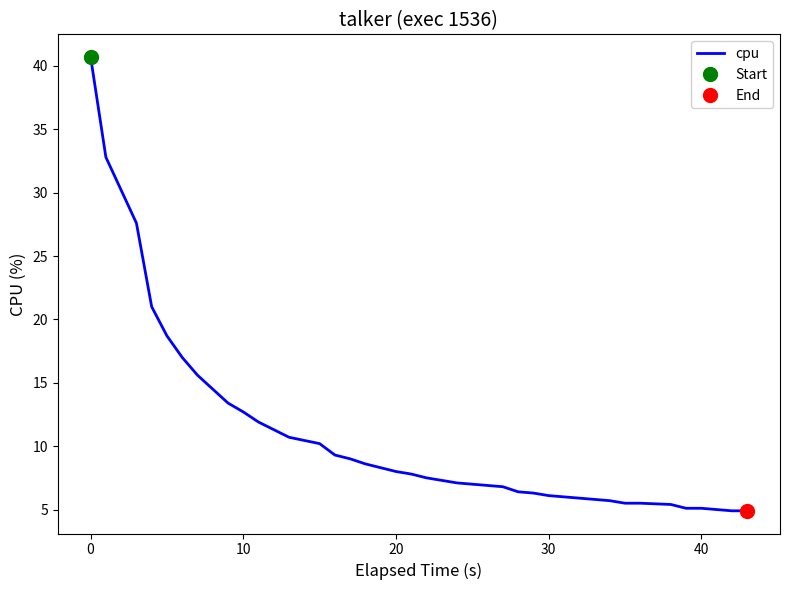

What is the maximum value for cpu?

40.7